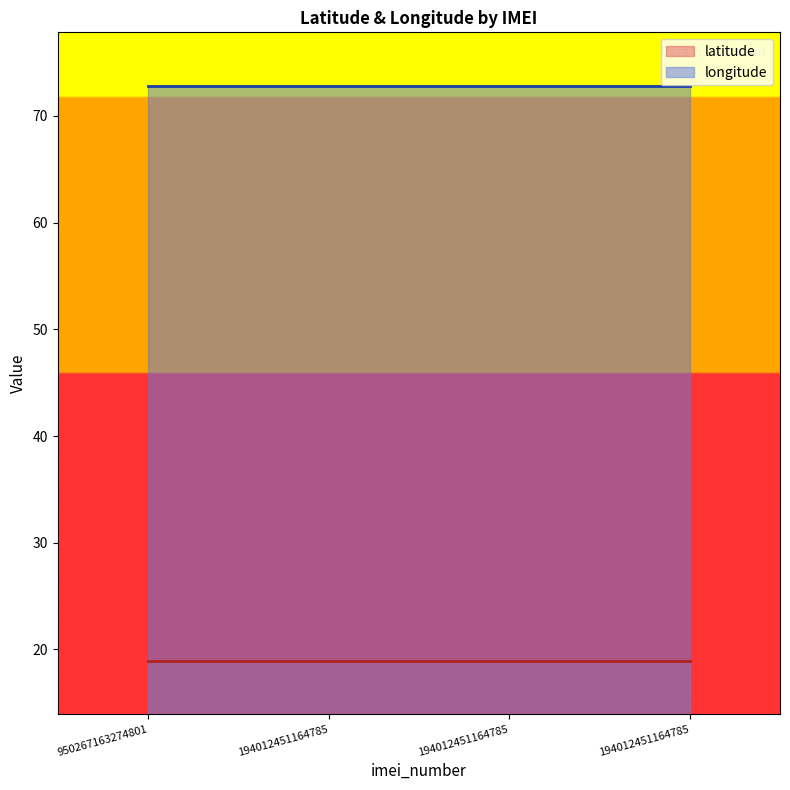

What is the difference between the highest and lowest values at 194012451164785?

53.9